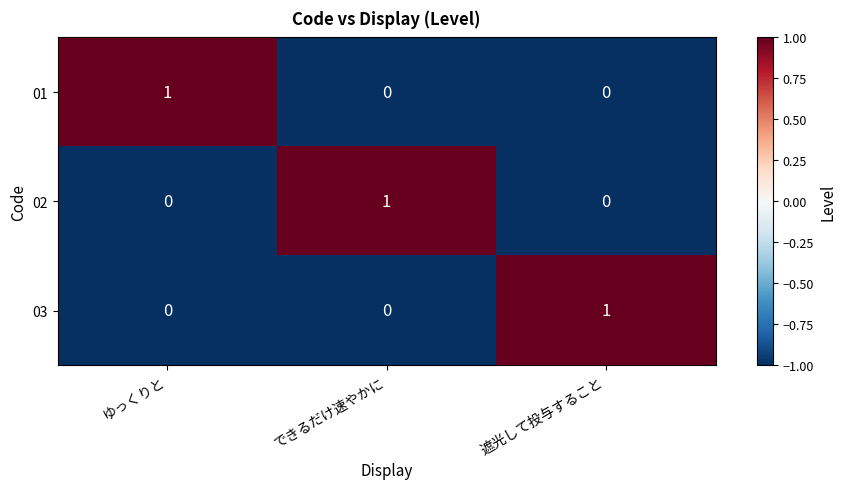

The 01 series shows 2 at ゆっくりと. True or false?

False